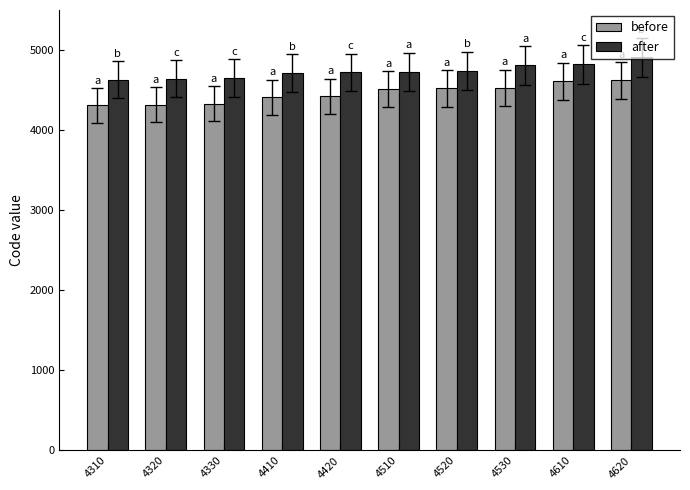

Which series has the widest spread of values?

before